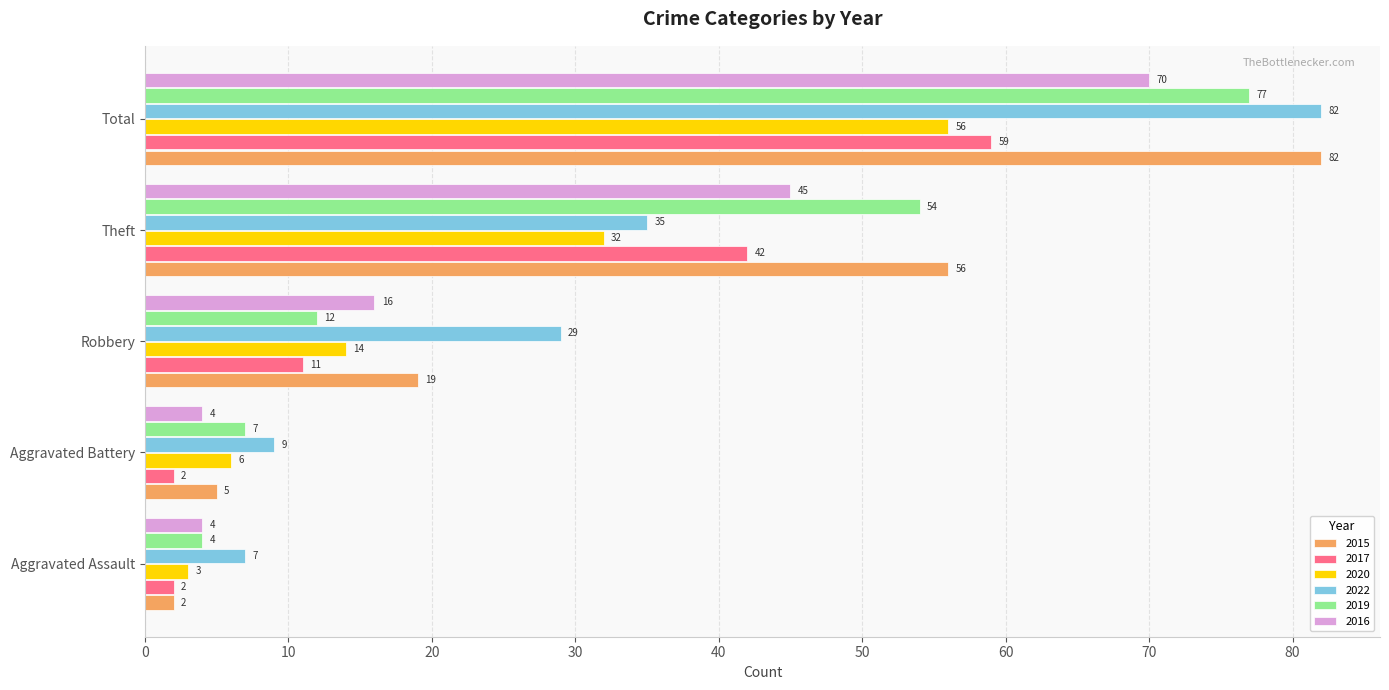

At how many categories does at least one series exceed 42?

2